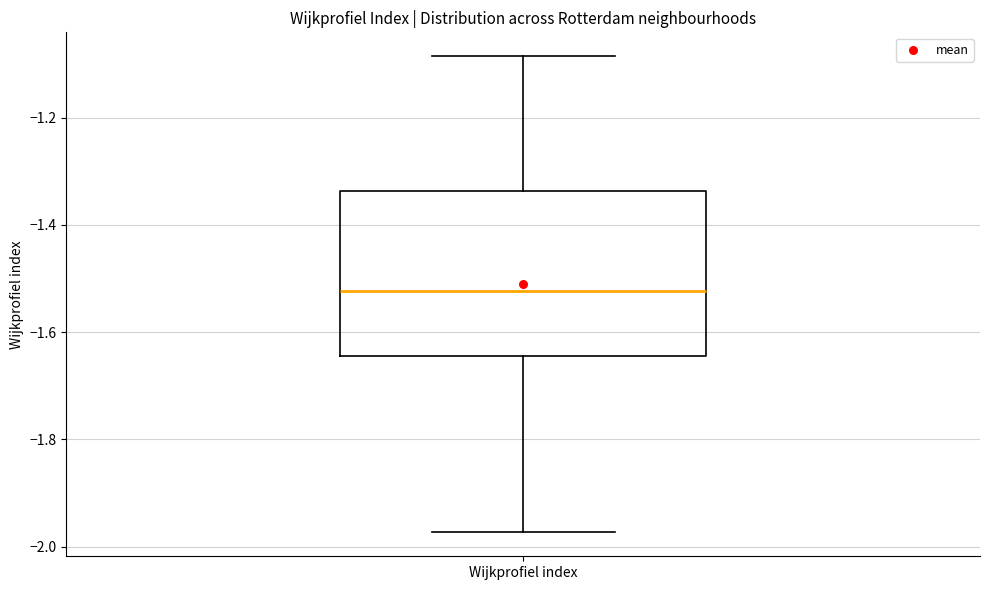

Read this box plot against the y-axis: the position of the median line, the range covered by the box, and the ends of both whiskers. The values are not printed on the chart, so give them approximately, as read against the axis.

median -1.52, box -1.64 to -1.34, whiskers -1.98 to -1.08